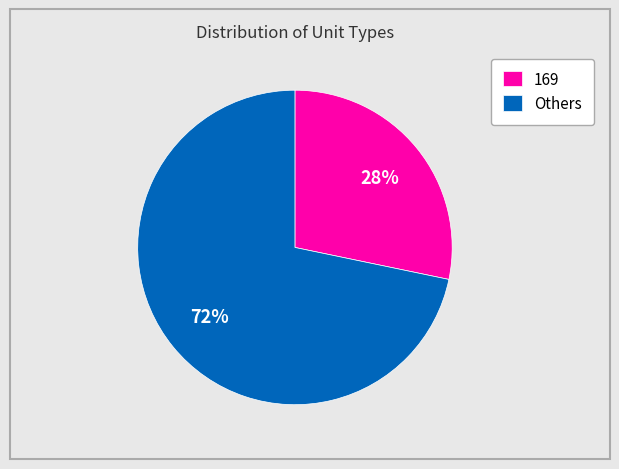

What percentage is the 169 slice, to the nearest percent?

28%